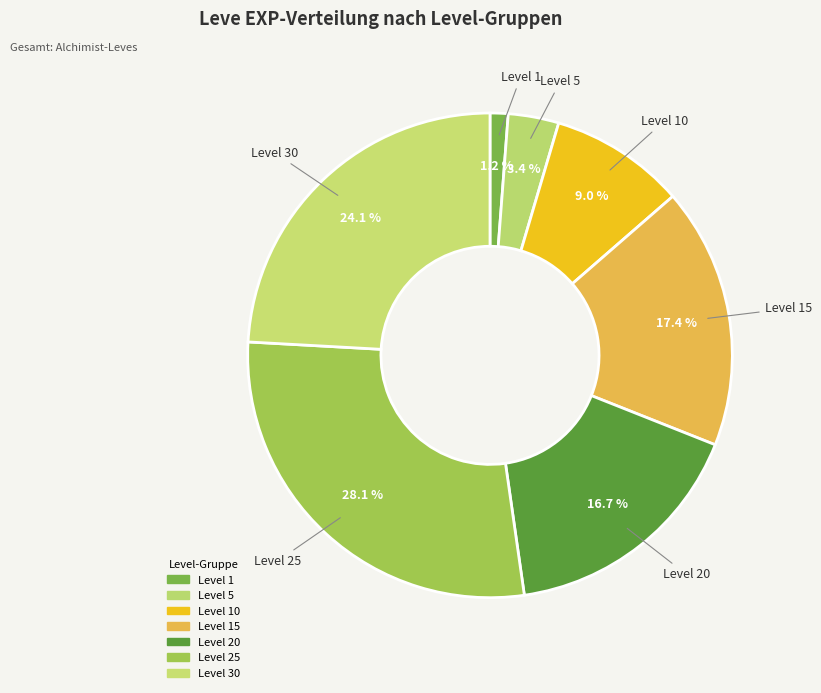

How many slices are in this pie chart?

7